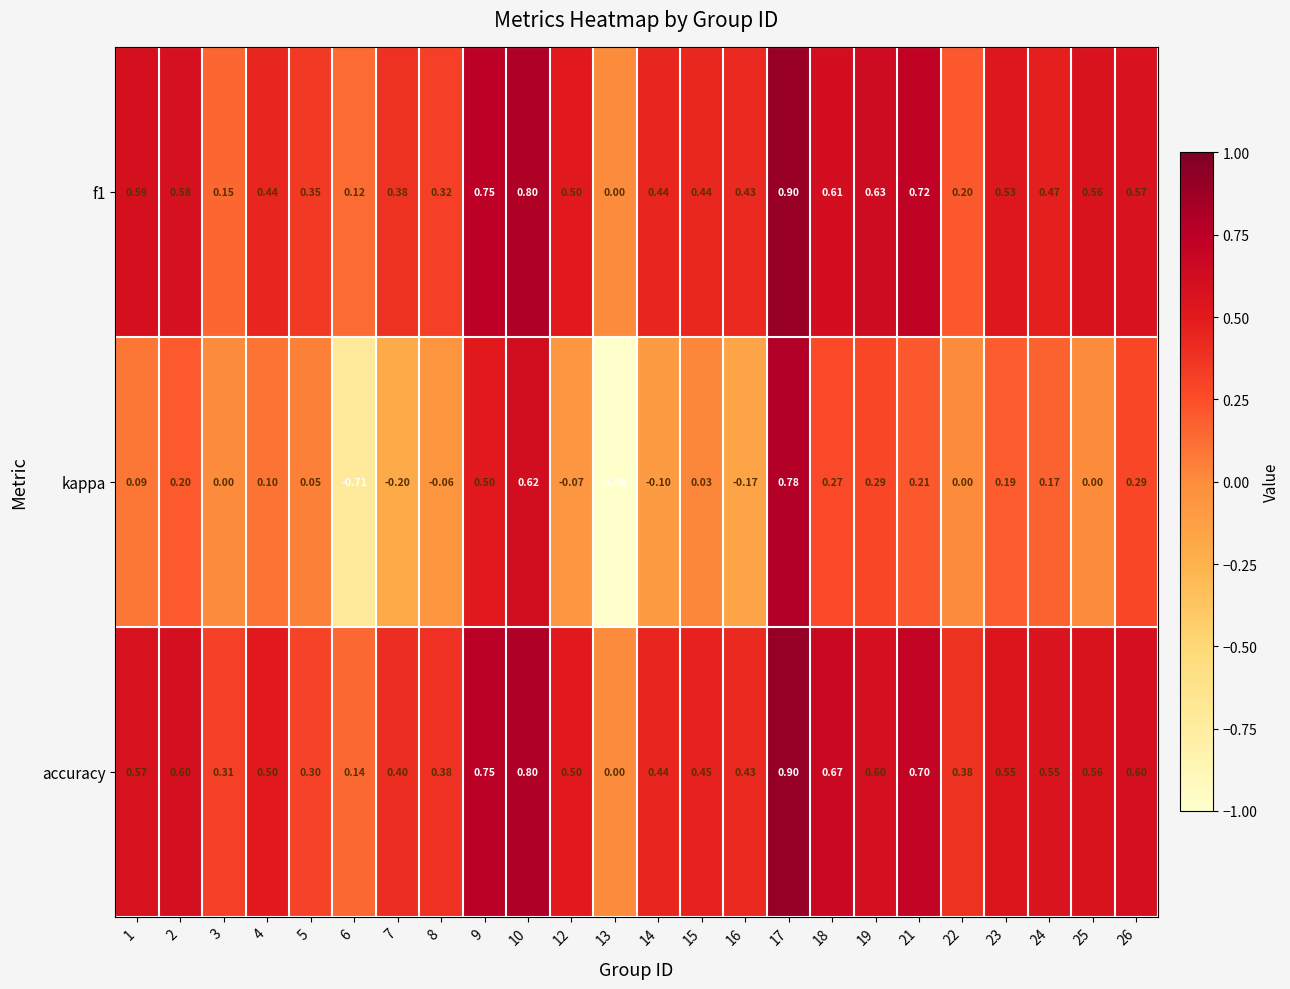

Which series has the largest total across all categories?

accuracy